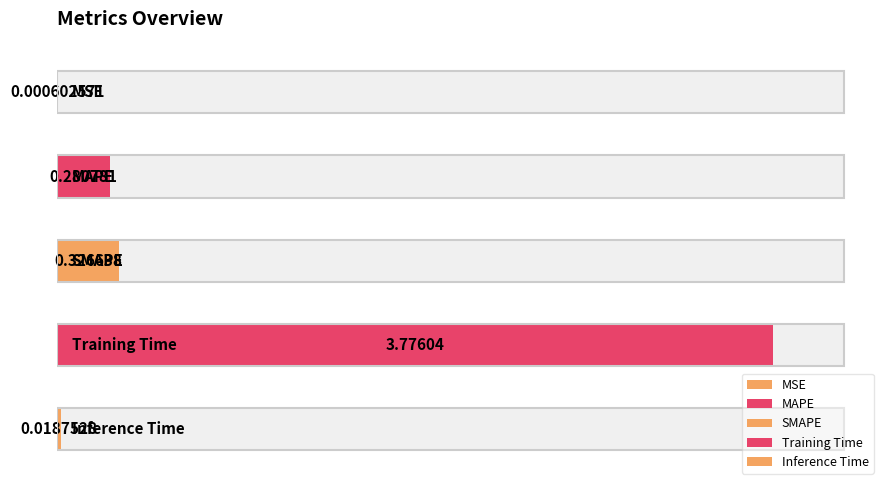

What is the value of the 4th bar from the left?

3.8